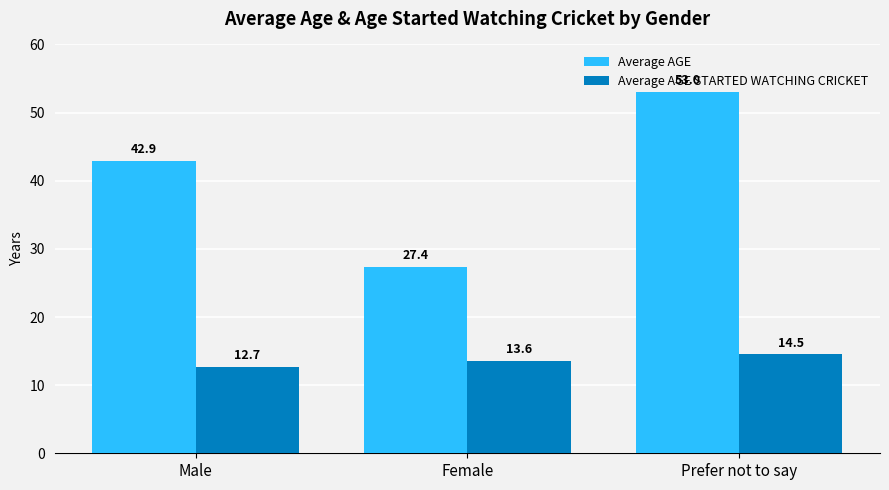

The value of Average AGE at Prefer not to say is 22.2. True or false?

False